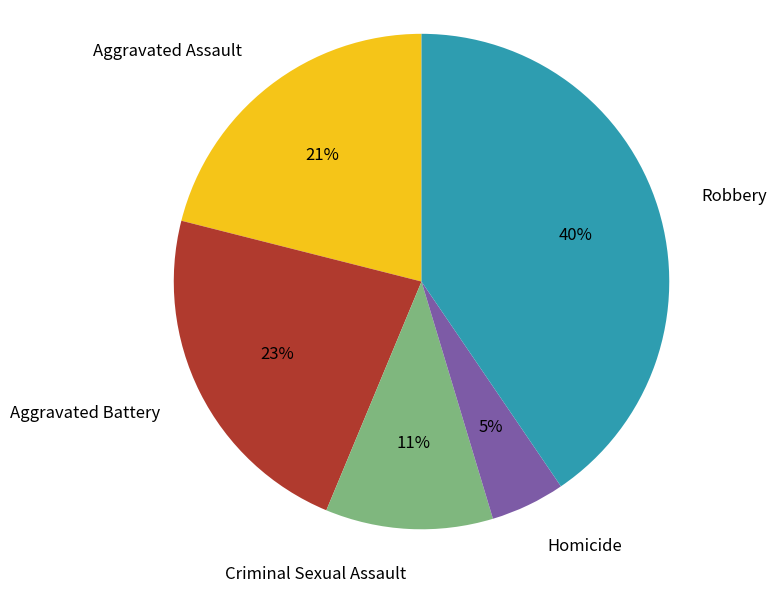

Which has a higher value, Aggravated Battery or Homicide?

Aggravated Battery